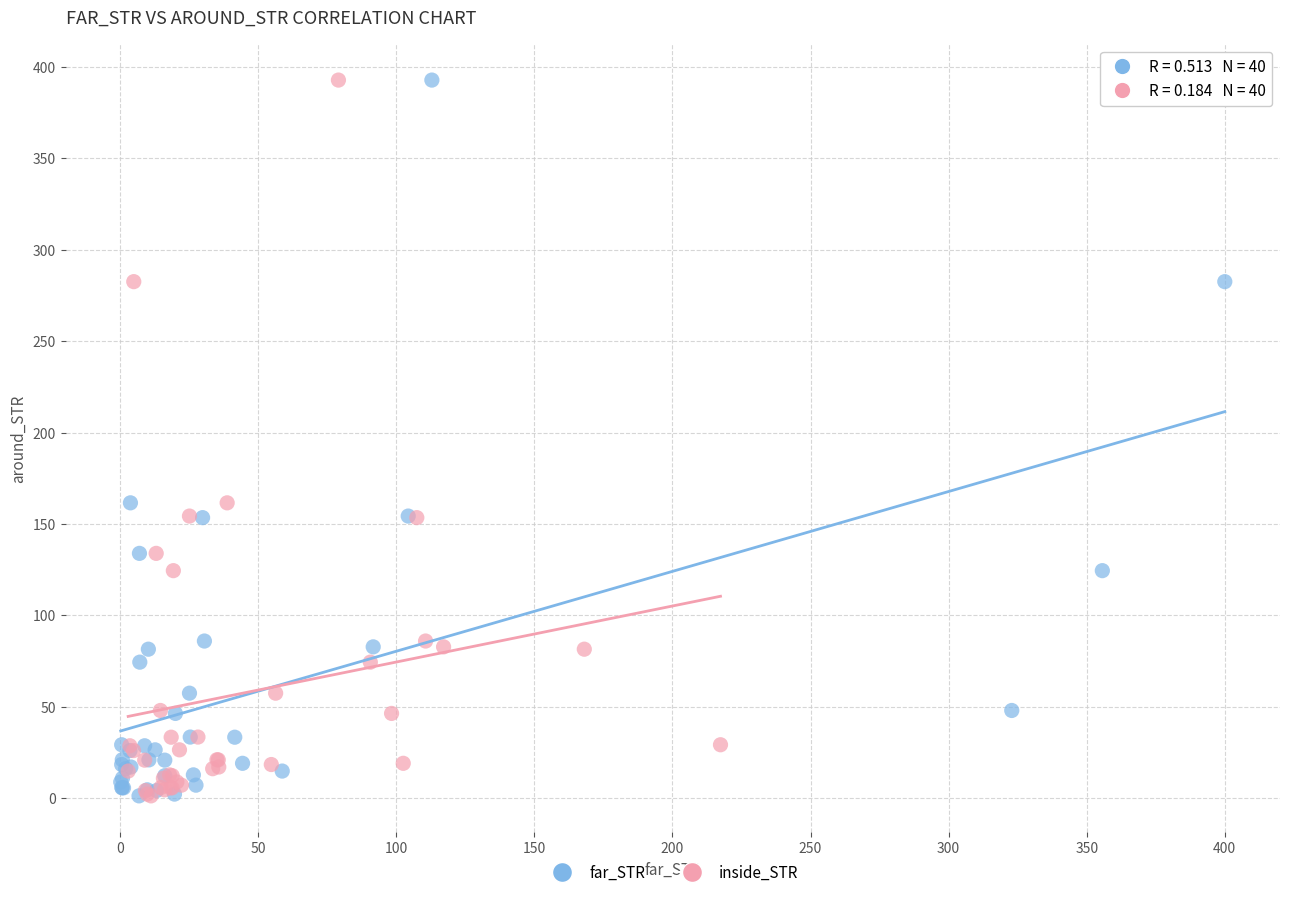

What are all the series names shown in the legend?

far_STR, inside_STR